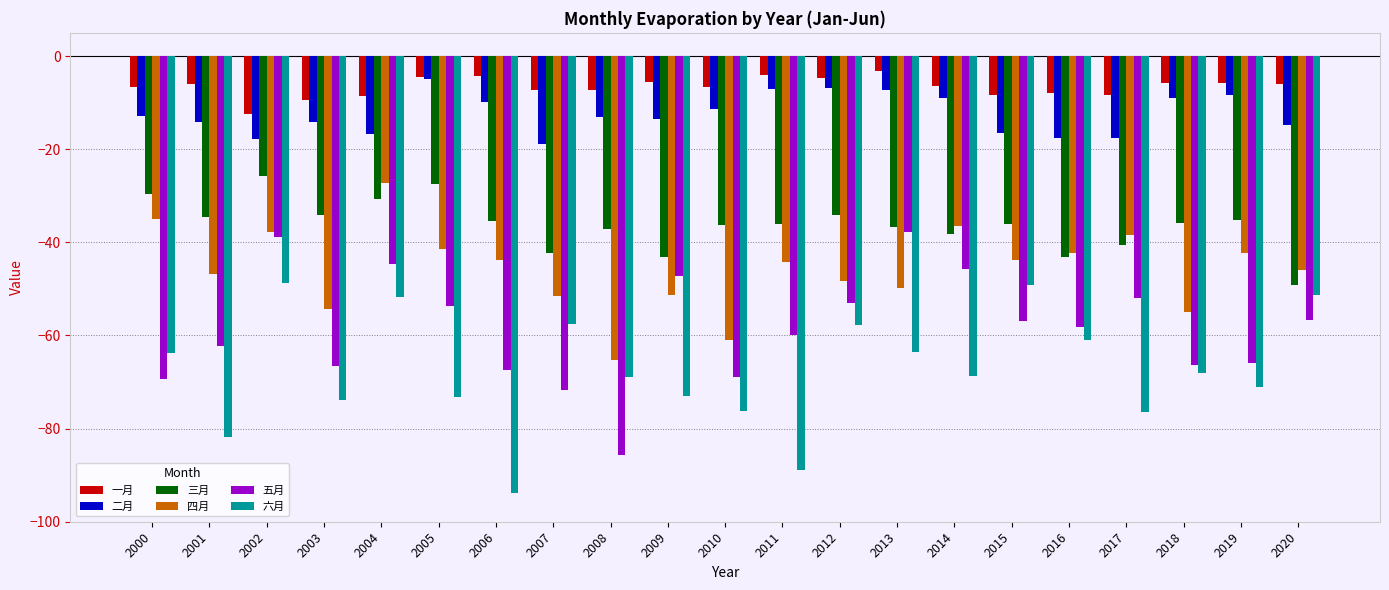

Are the bars horizontal?

No